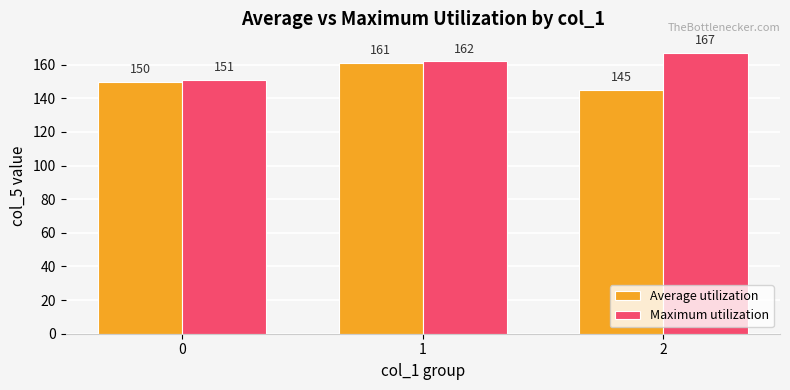

What is the difference between the maximum and minimum values in the Maximum utilization series?

16